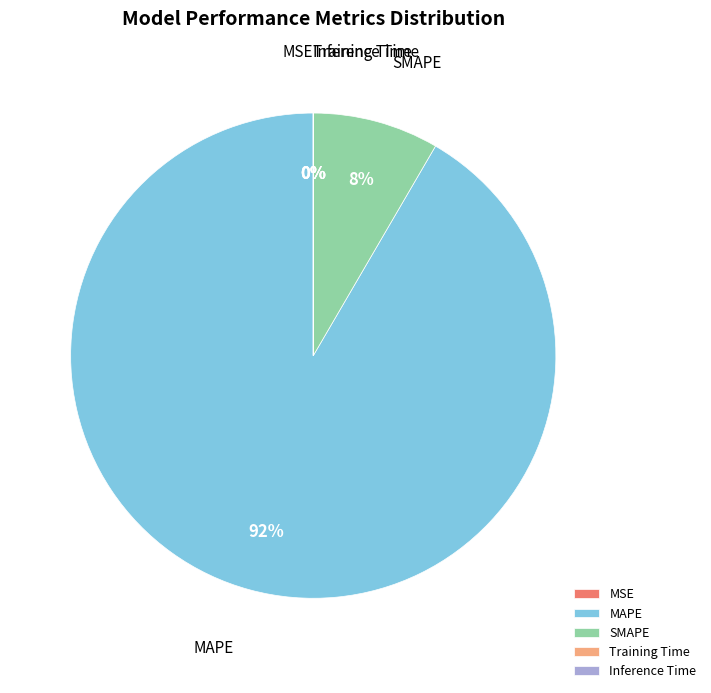

True or false: SMAPE accounts for 22% of the total.

False